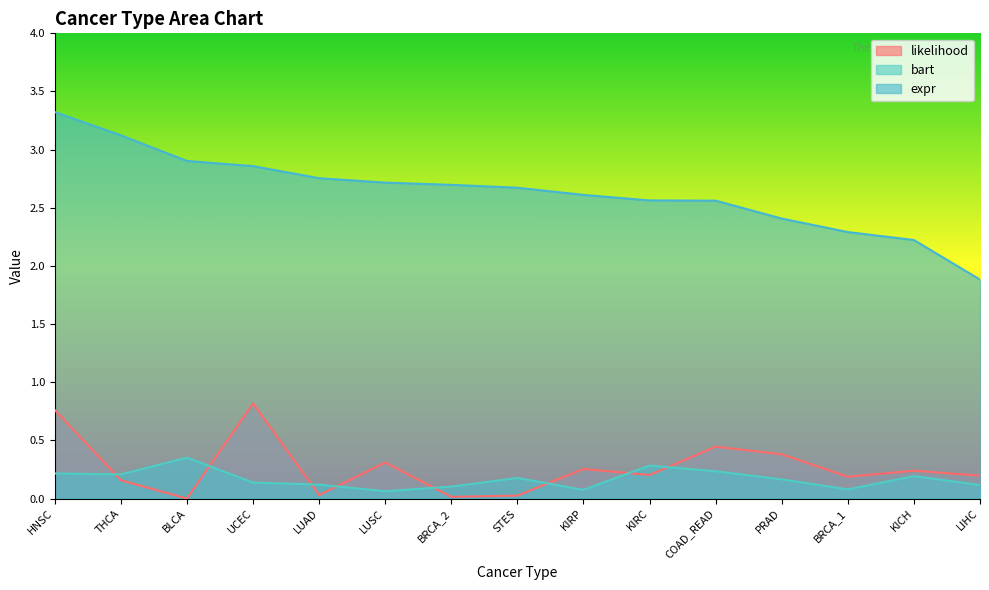

Reading right to left, transcribe all the data shown in this chart.

likelihood: LIHC=0.2	KICH=0.2	BRCA_1=0.2	PRAD=0.4	COAD_READ=0.4	KIRC=0.2	KIRP=0.3	STES=0.0	BRCA_2=0.0	LUSC=0.3	LUAD=0.0	UCEC=0.8	BLCA=0.0	THCA=0.2	HNSC=0.8
bart: LIHC=0.1	KICH=0.2	BRCA_1=0.1	PRAD=0.2	COAD_READ=0.2	KIRC=0.3	KIRP=0.1	STES=0.2	BRCA_2=0.1	LUSC=0.1	LUAD=0.1	UCEC=0.1	BLCA=0.4	THCA=0.2	HNSC=0.2
expr: LIHC=1.9	KICH=2.2	BRCA_1=2.3	PRAD=2.4	COAD_READ=2.6	KIRC=2.6	KIRP=2.6	STES=2.7	BRCA_2=2.7	LUSC=2.7	LUAD=2.8	UCEC=2.9	BLCA=2.9	THCA=3.1	HNSC=3.3